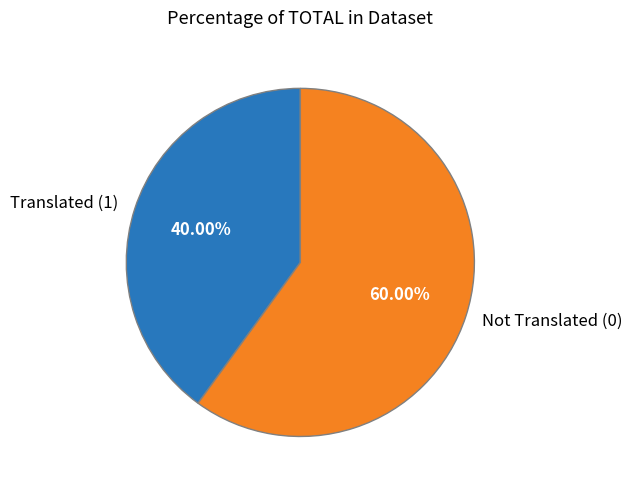

Which has a higher value, Not Translated (0) or Translated (1)?

Not Translated (0)